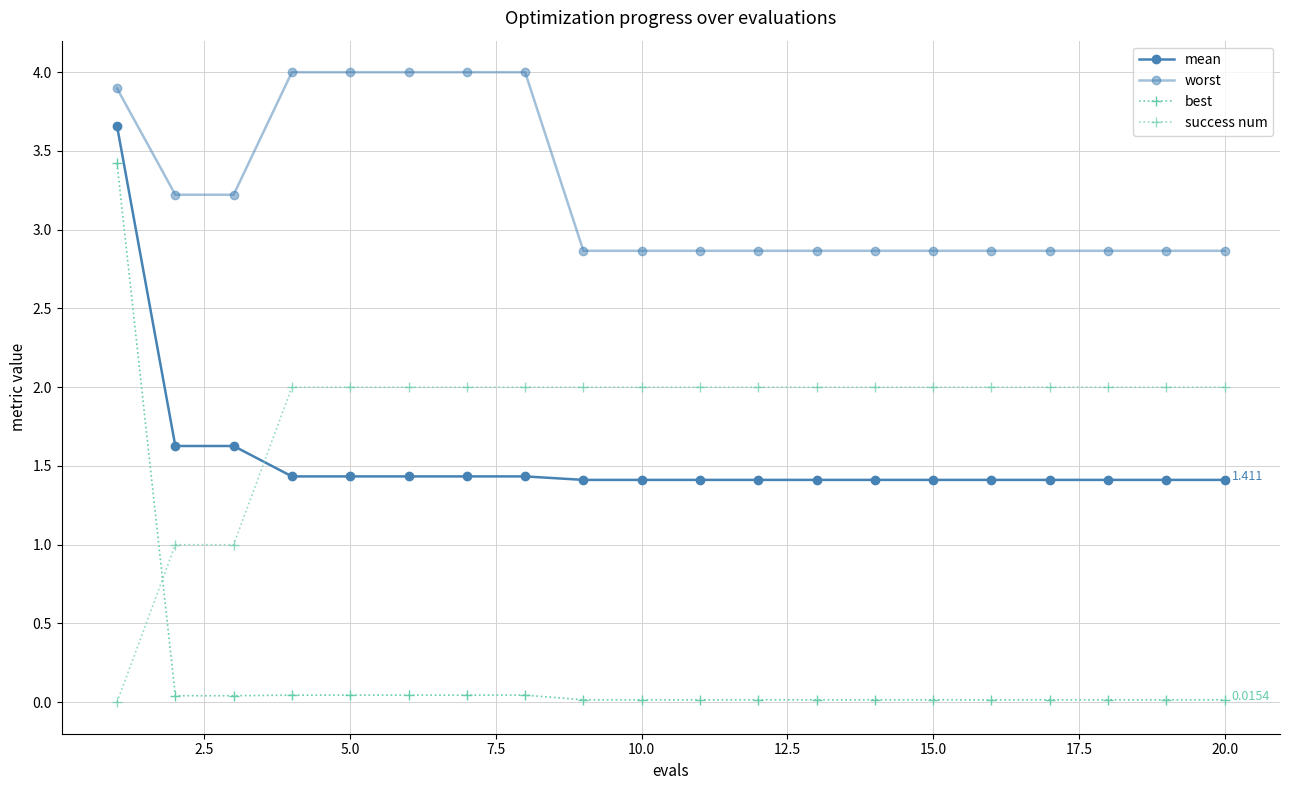

How many categories are shown in the chart?

20